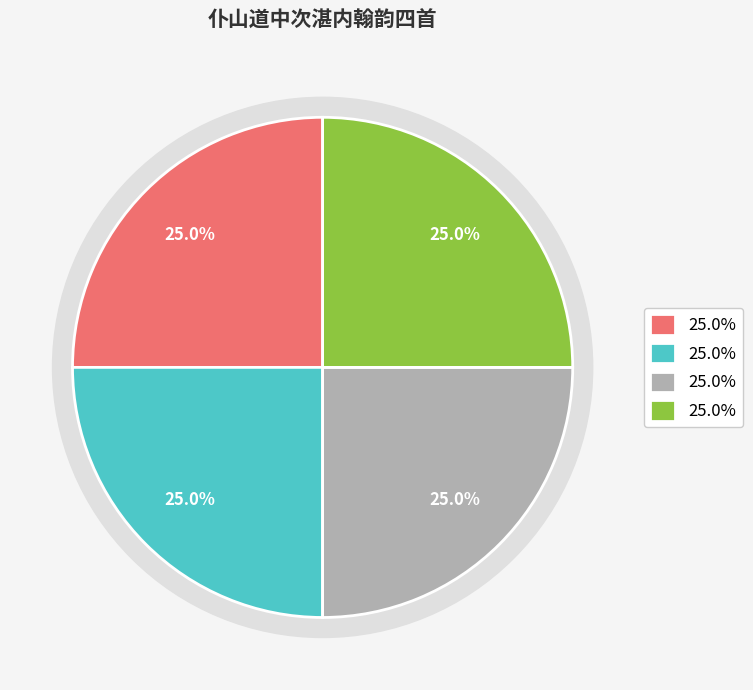

Is it true that 仆山道中次湛内翰韵四首 其四 is 25% of the pie?

True